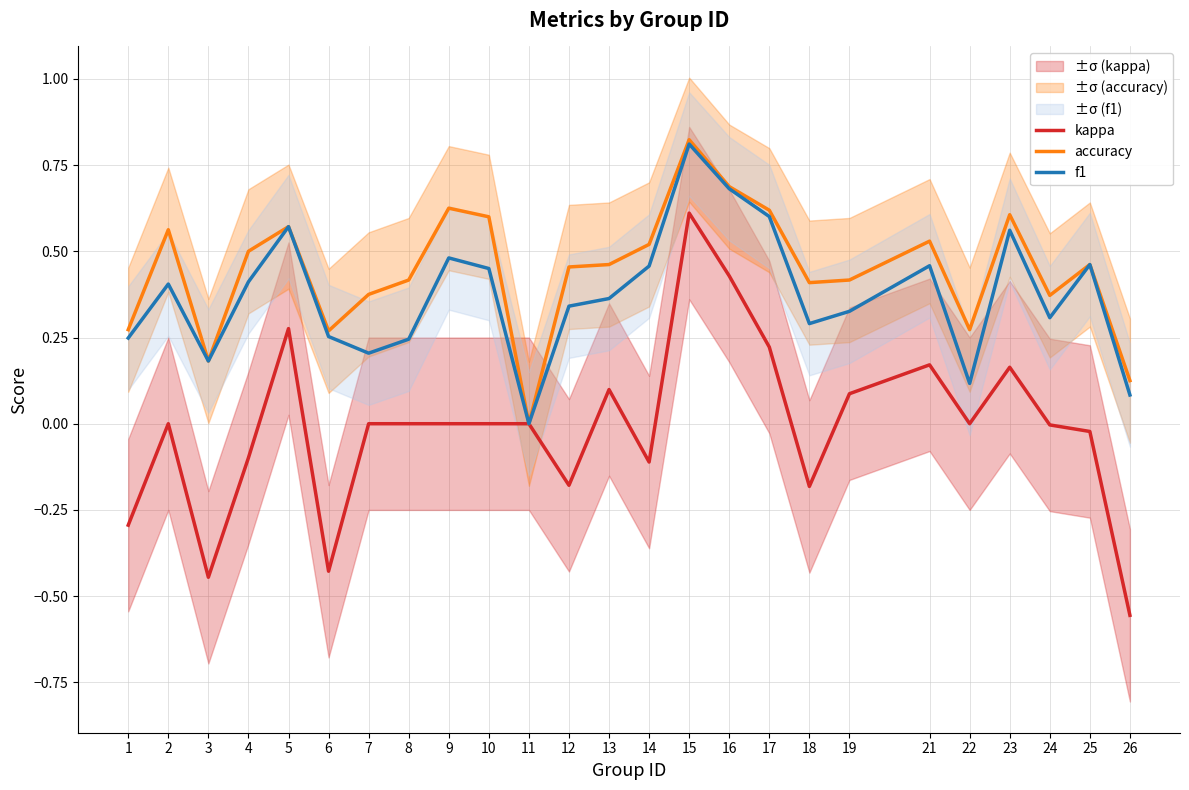

What is the difference between the maximum and minimum values in the kappa series?

1.2